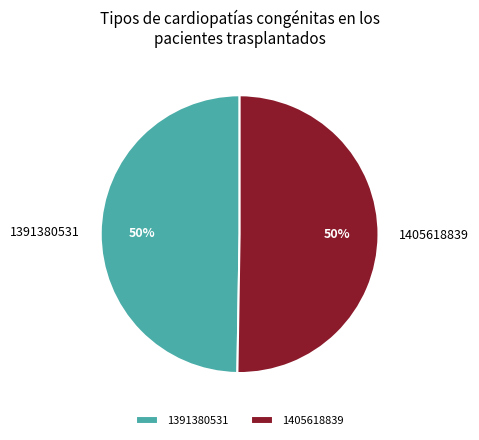

Which slice is the smallest?

1391380531